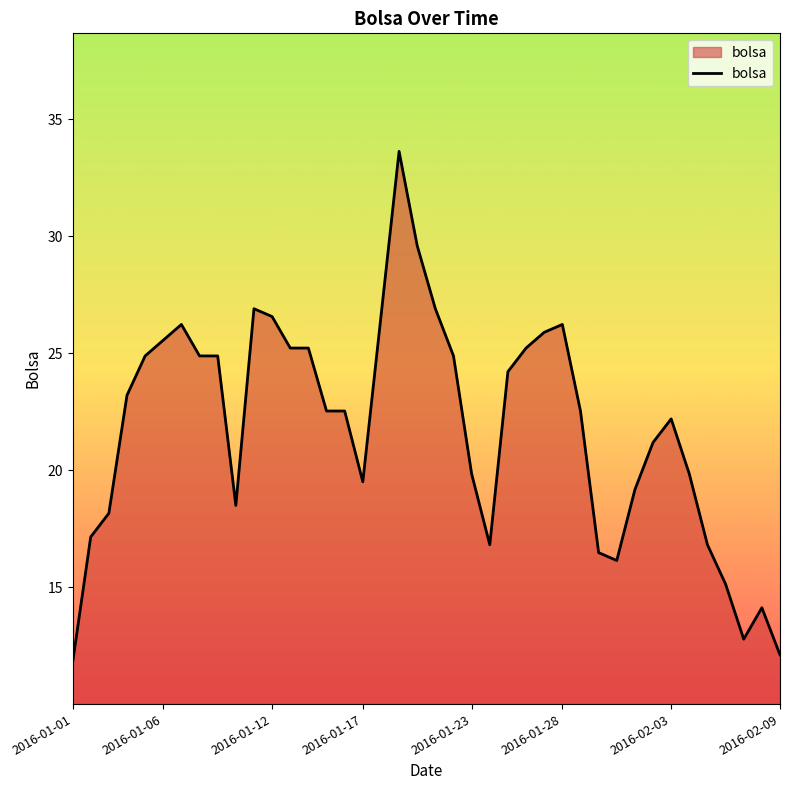

What is the maximum value shown in the chart?

33.6